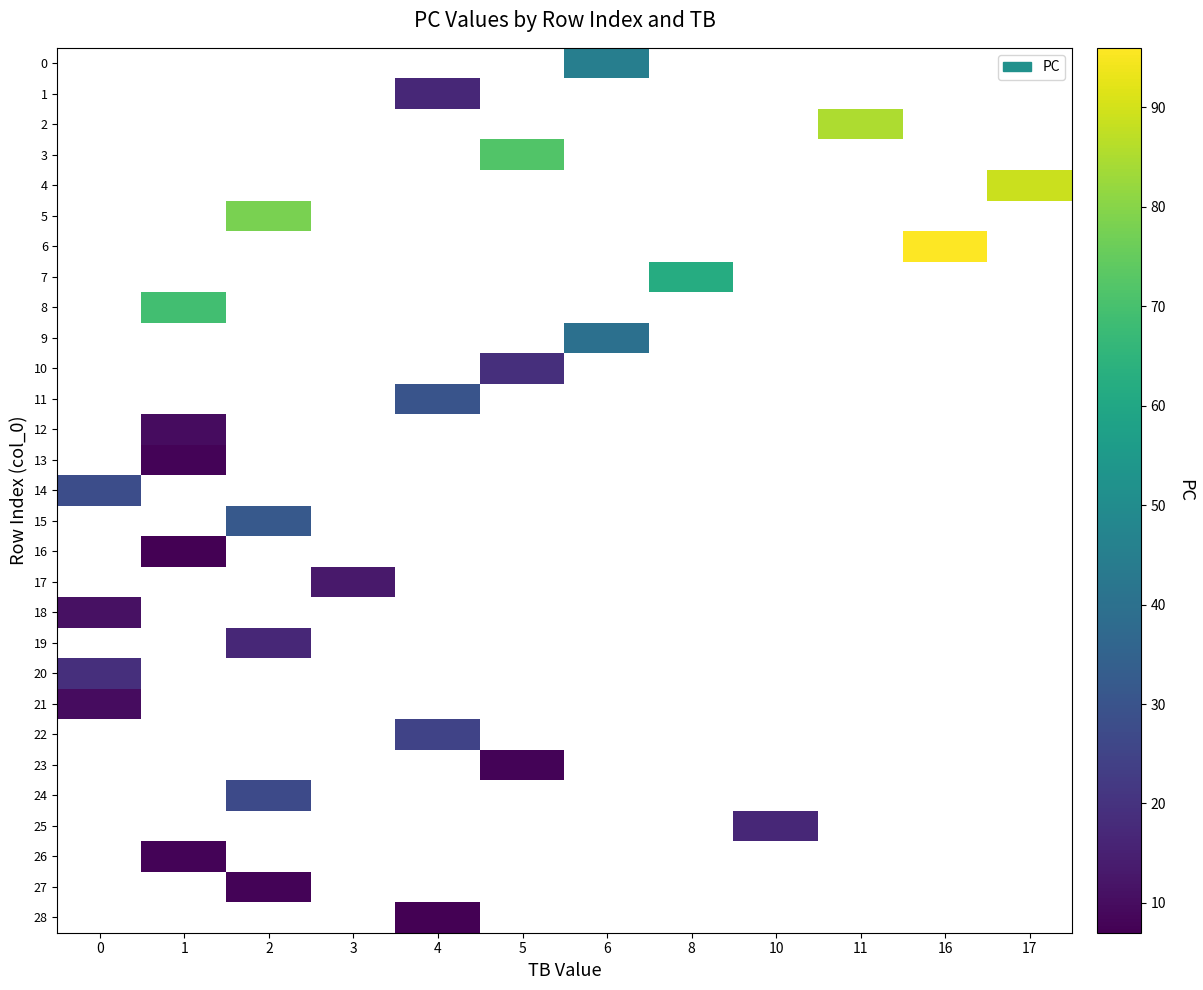

Which category has the highest value across all series?

16